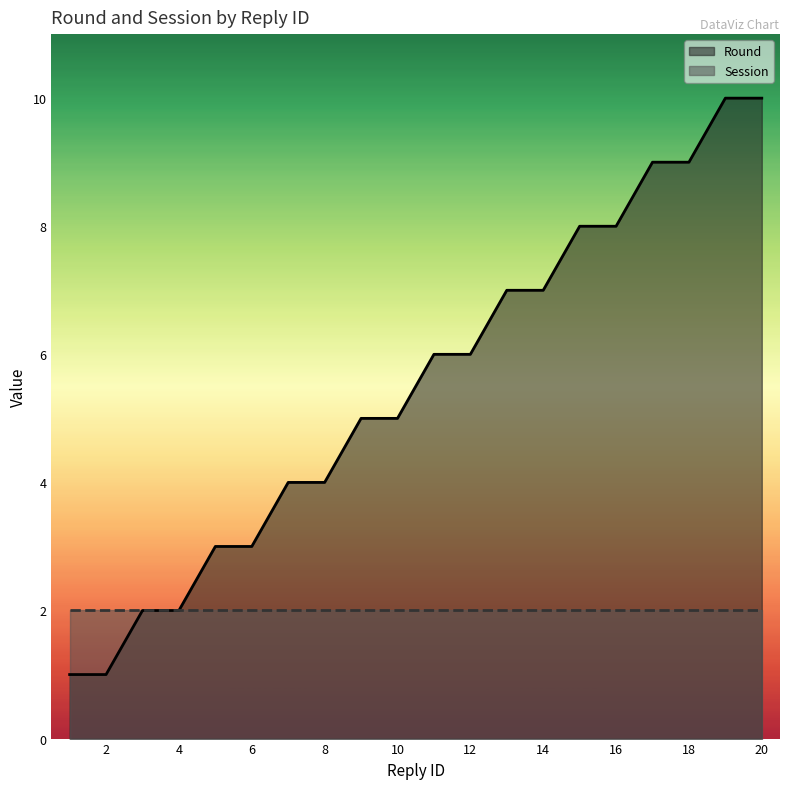

Does the chart display data point markers on the line(s)?

No